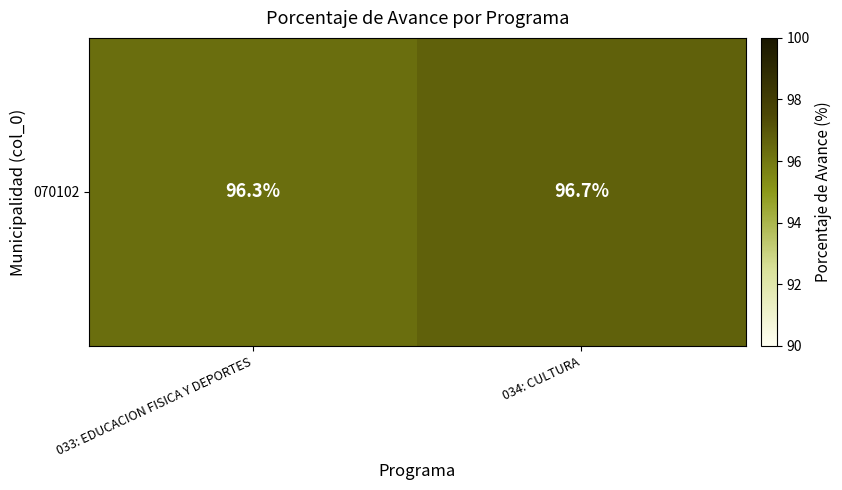

What is the difference between the values at 034: CULTURA and 033: EDUCACION FISICA Y DEPORTES?

0.4